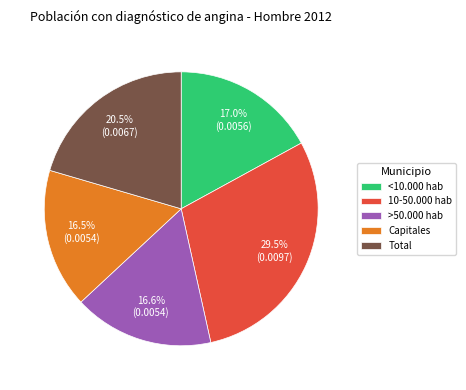

Does >50.000 hab represent more than half of the total?

No